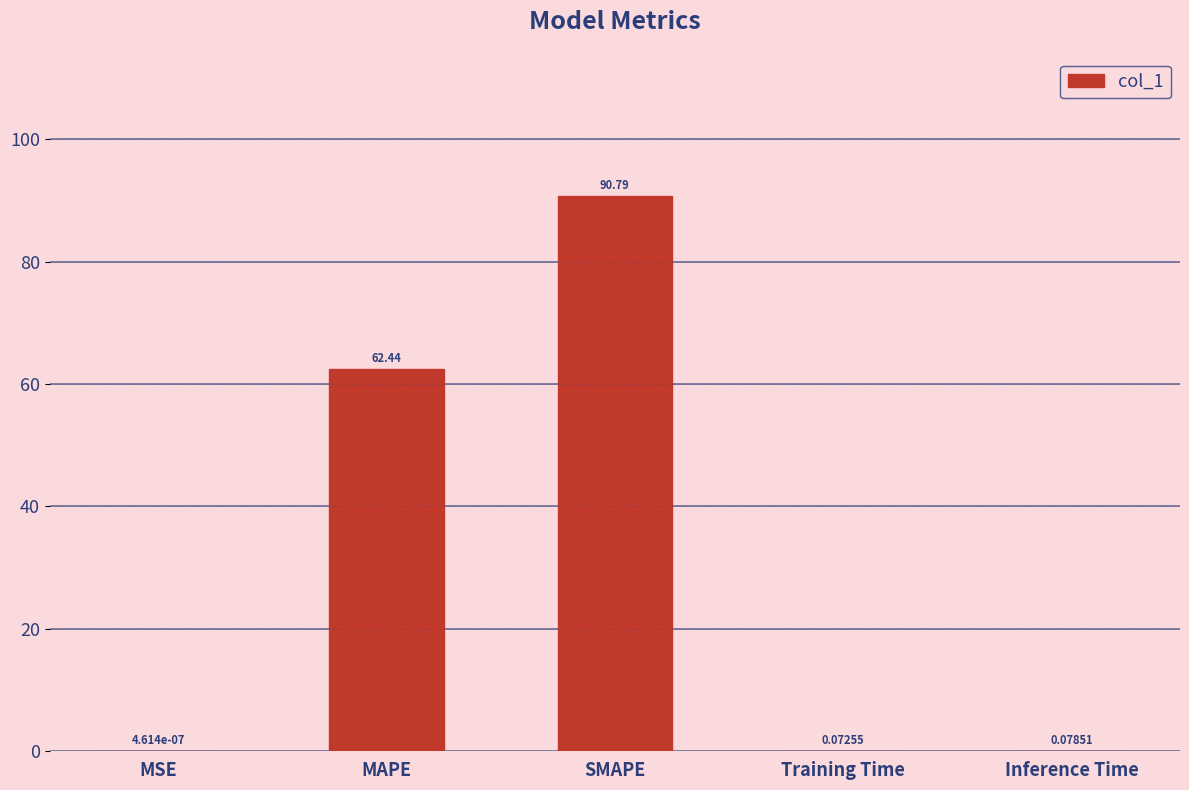

Are the bars grouped side by side (vs. stacked)?

No